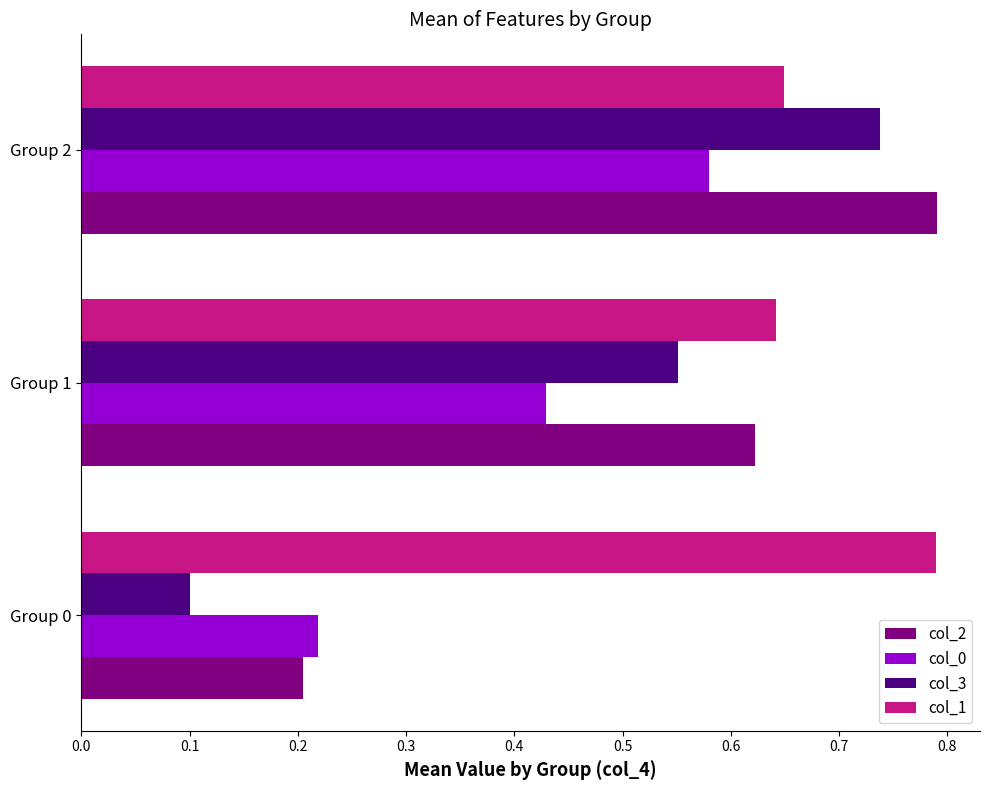

How many data points does each series have?

3